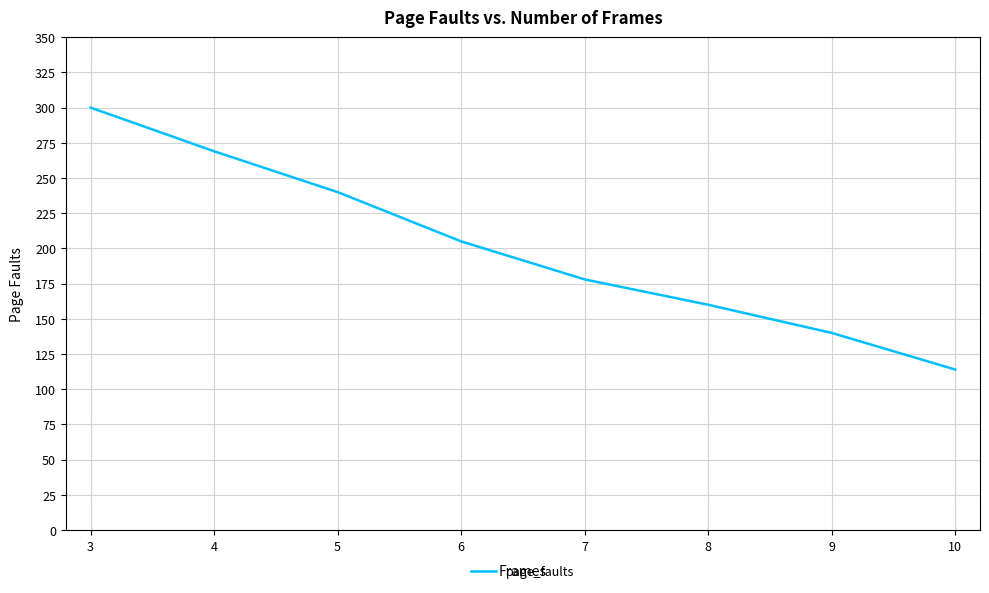

Which has a higher value, 9 or 10?

9